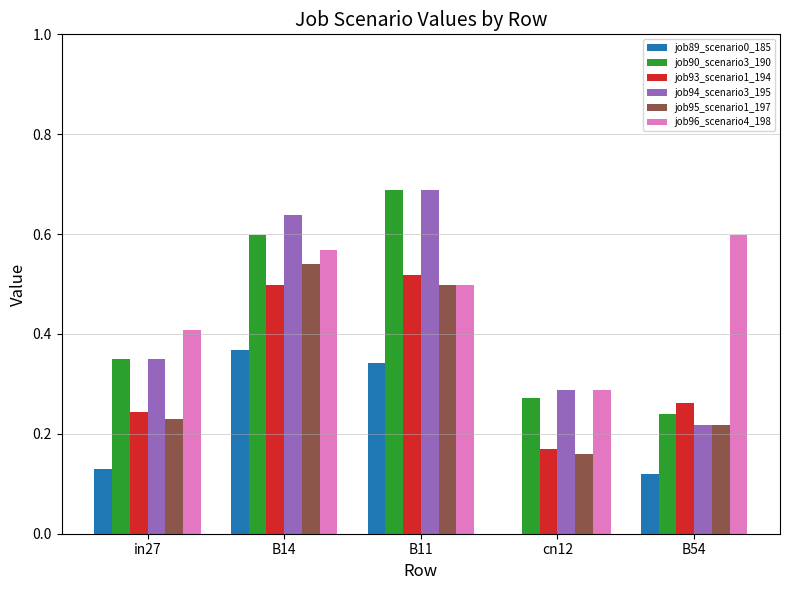

True or false: job89_scenario0_185 has a value of -0.2 at cn12.

False